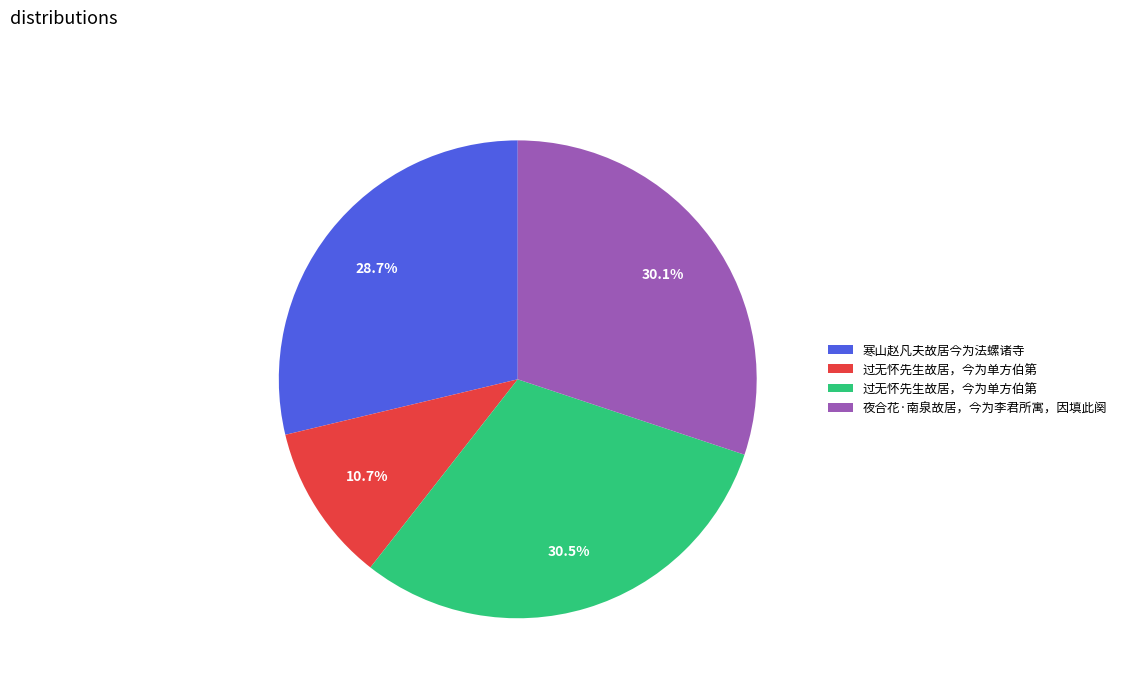

Is there any slice that represents more than half of the pie?

No